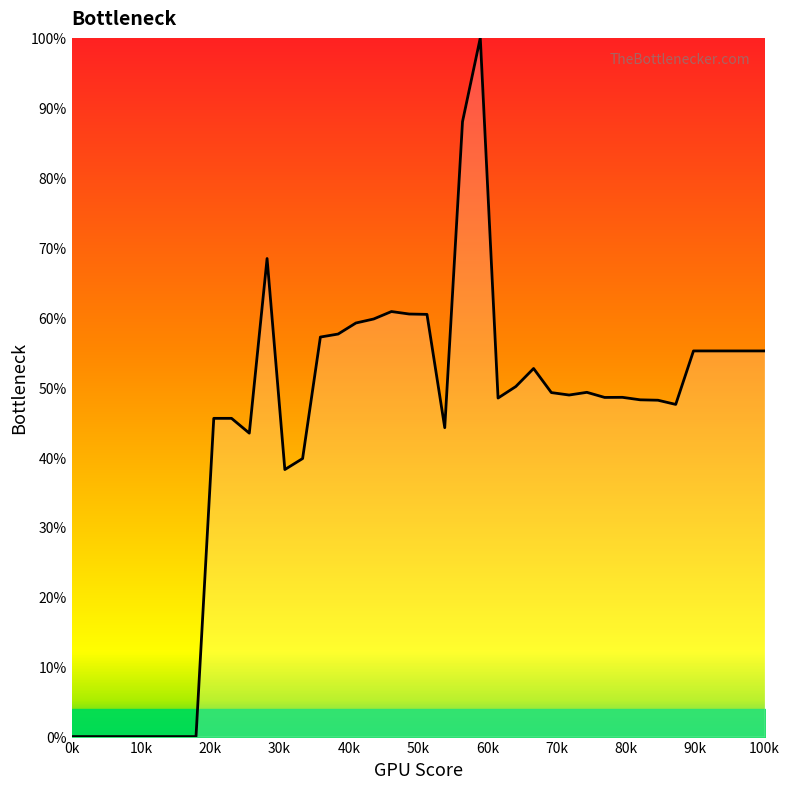

What is the greatest value displayed?

100.0